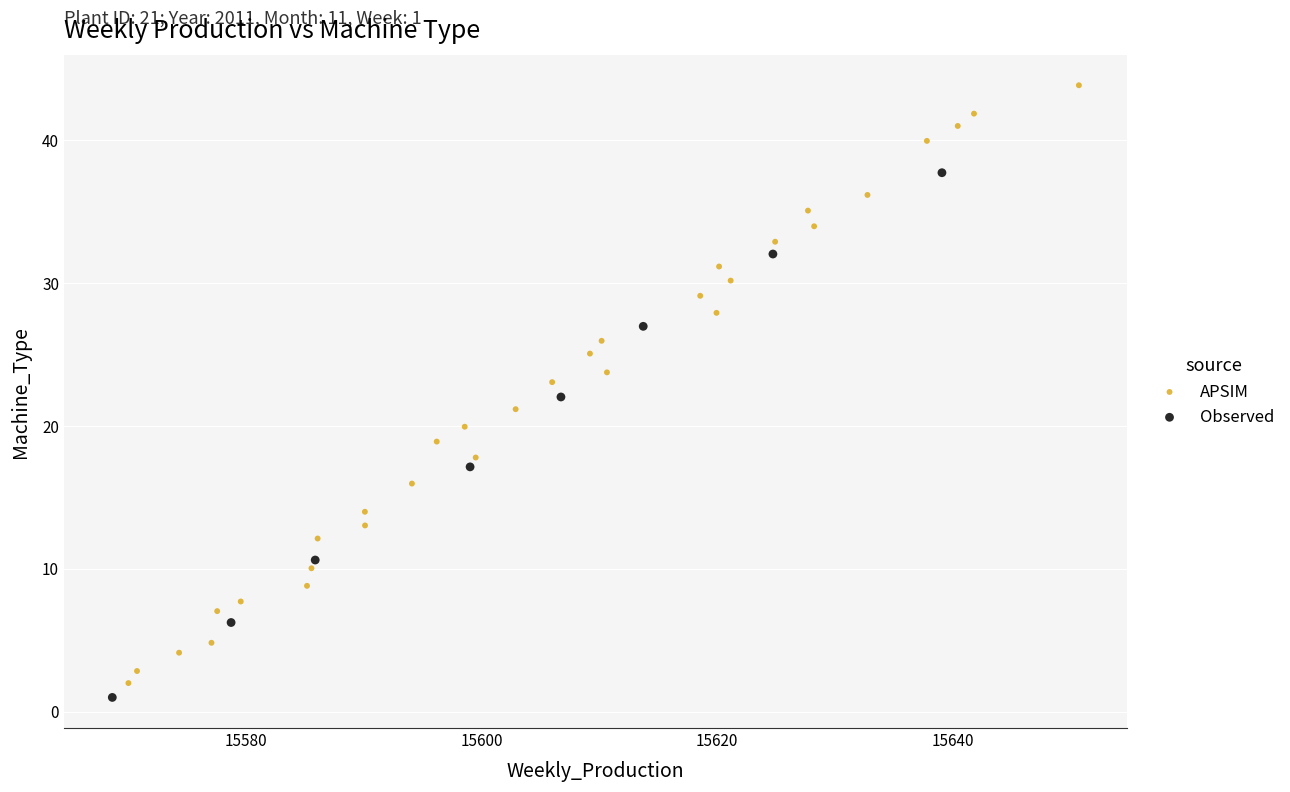

Which series has the widest spread of Y values?

APSIM